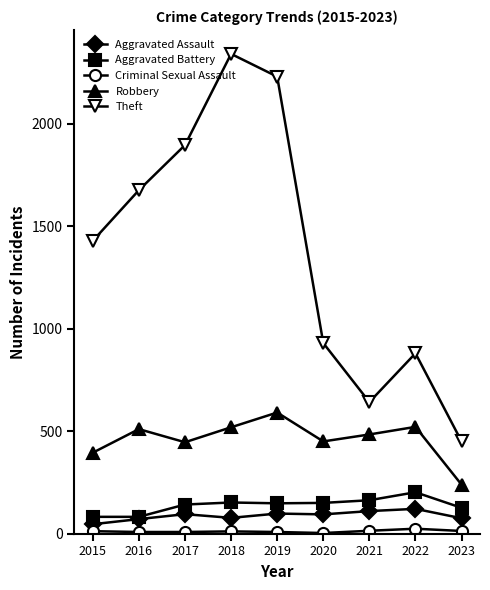

What is the value of the Theft point at the 4th from the left?

2341